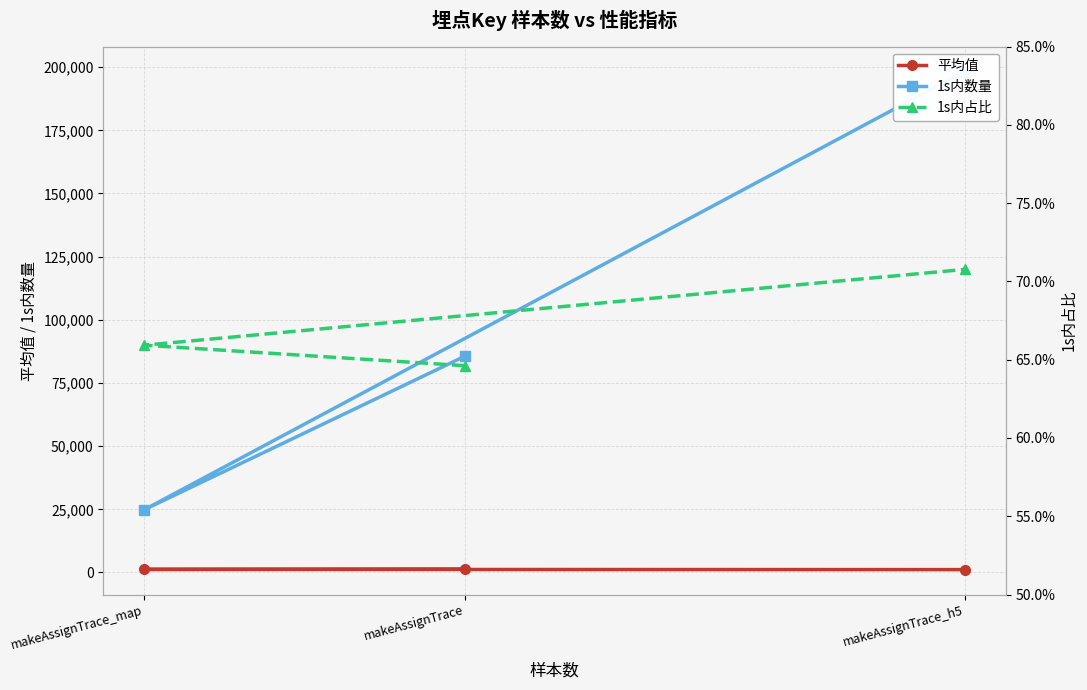

What position from the left is makeAssignTrace_h5?

3